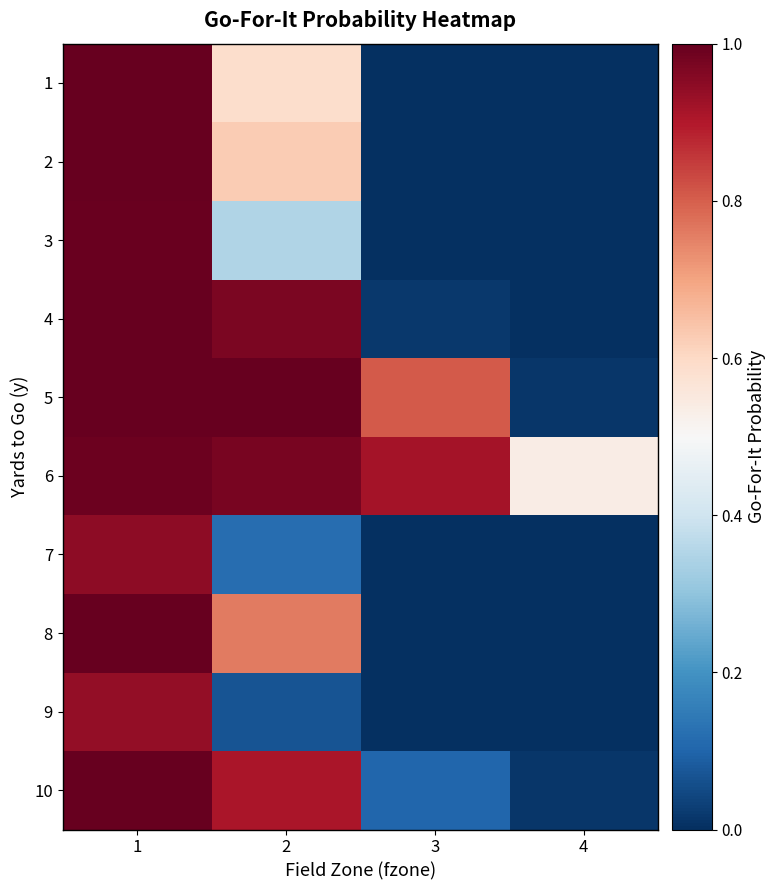

At which category does the chart reach its minimum across all series?

4